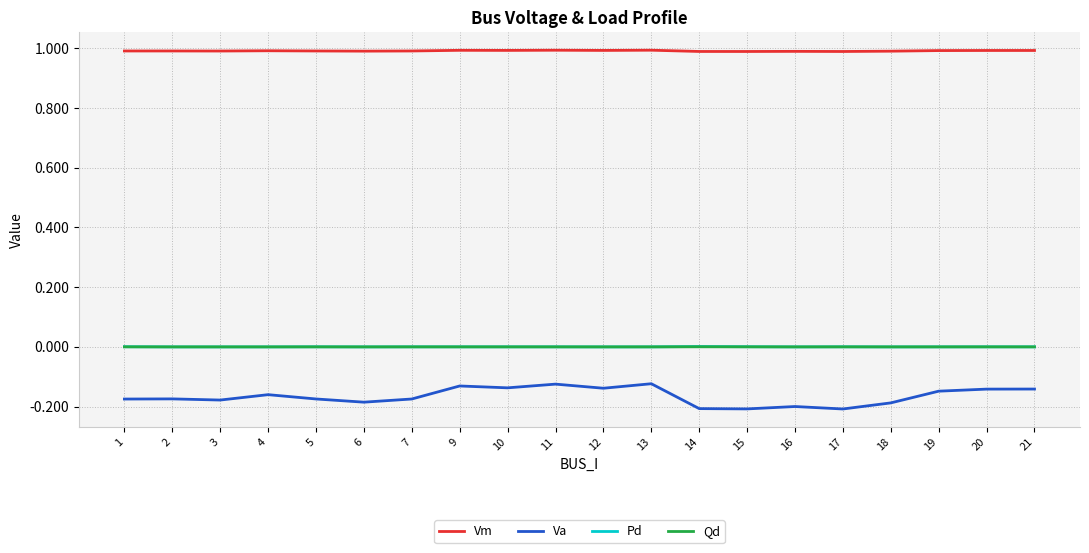

True or false: Qd and Vm intersect in this chart.

False